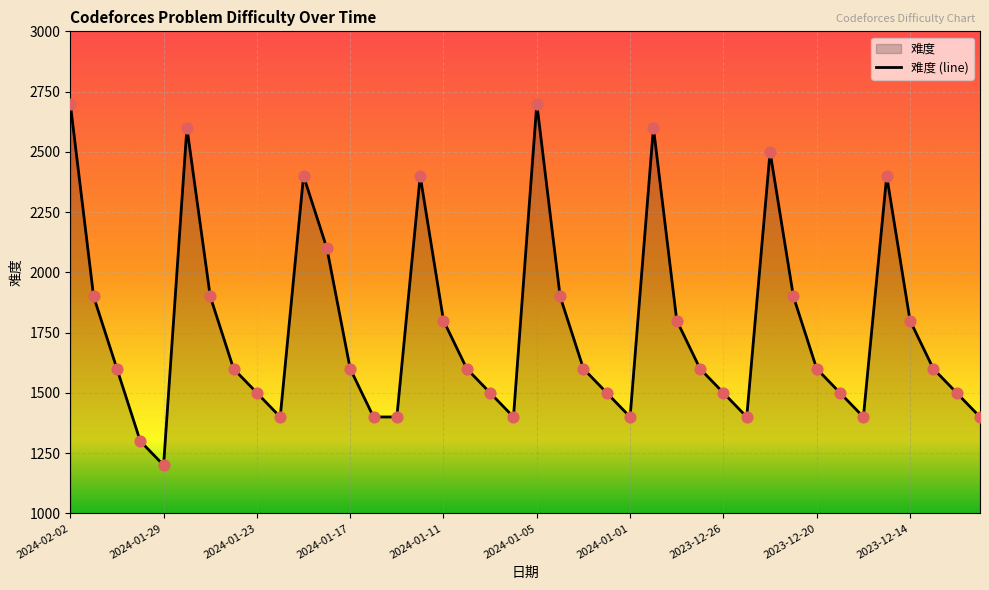

Approximately how many times larger is the value at 2024-02-02 compared to 2023-12-18?

1.9